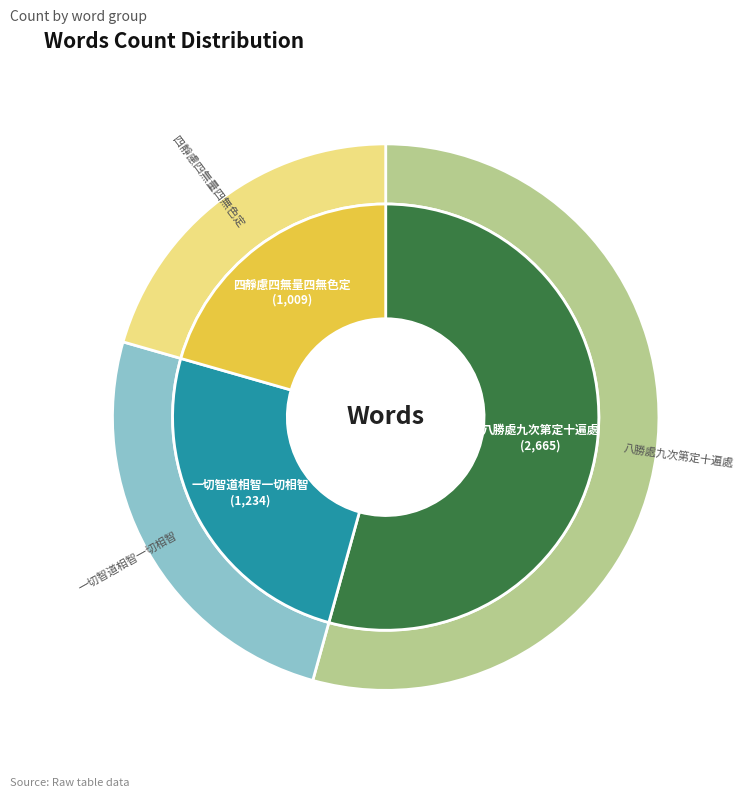

Is the sum of 一切智道相智一切相智 and 四靜慮四無量四無色定 greater than half?

No